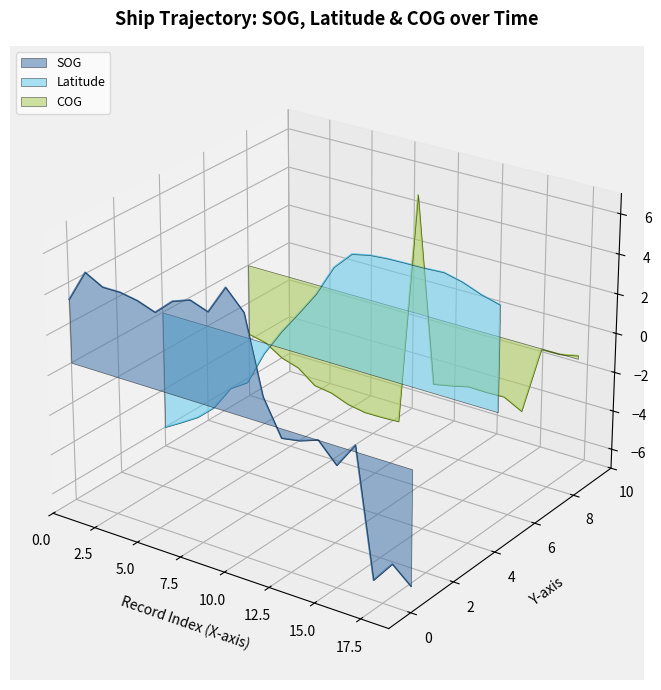

Which series has the widest spread of values?

SOG